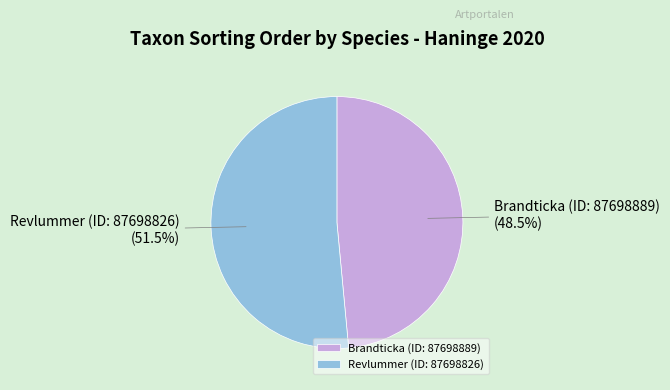

Which category has the biggest portion of the pie?

Revlummer (ID: 87698826)